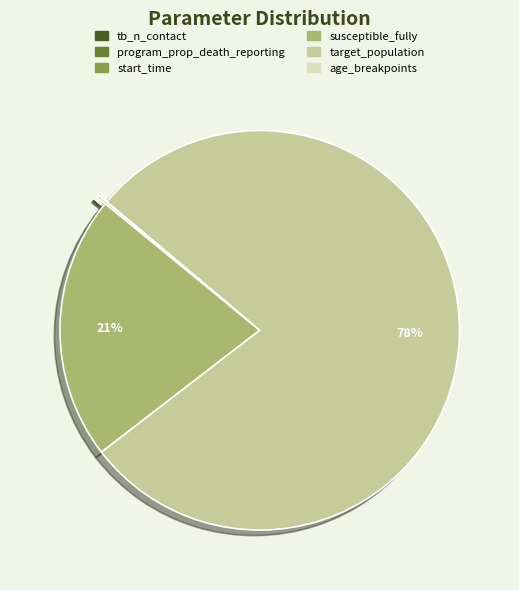

The susceptible_fully slice represents 12% of the pie. True or false?

False